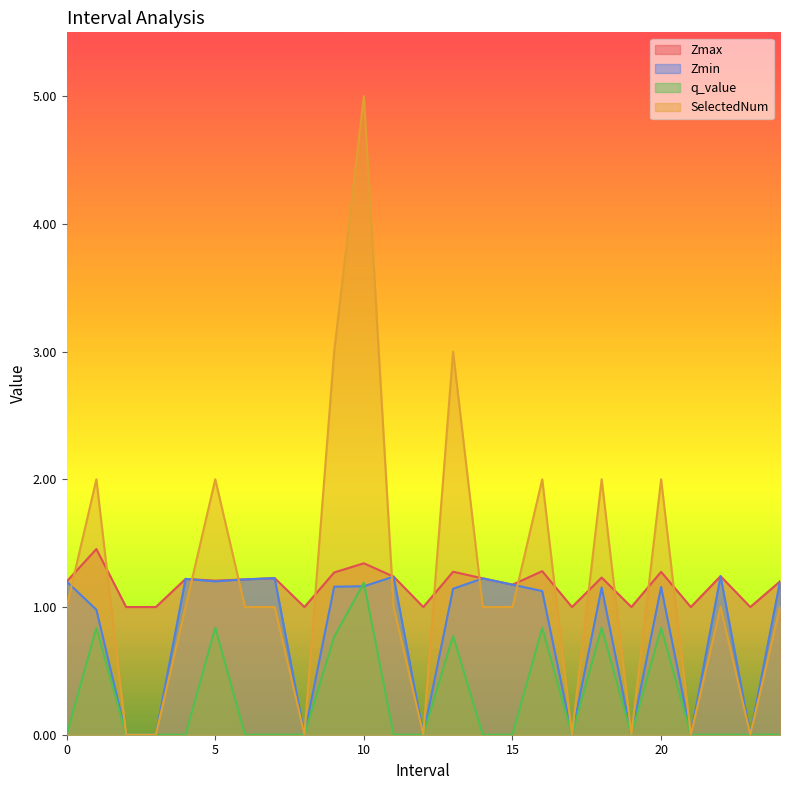

What is the difference between the highest and lowest values at 6.0?

1.2